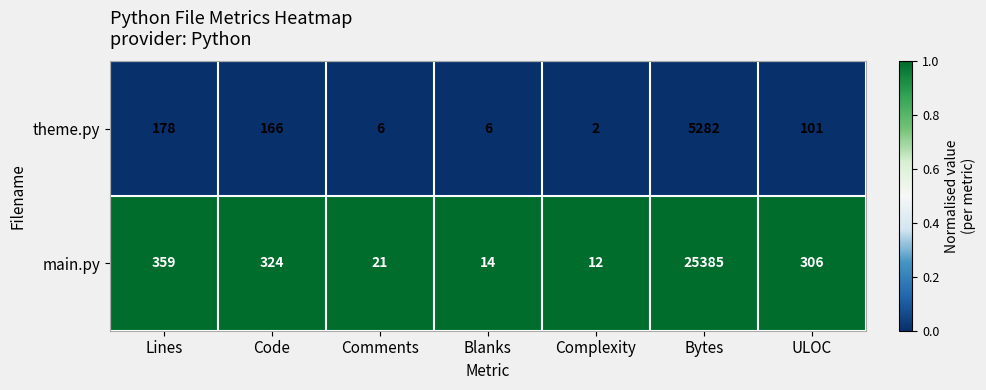

How many distinct data groups are displayed?

2